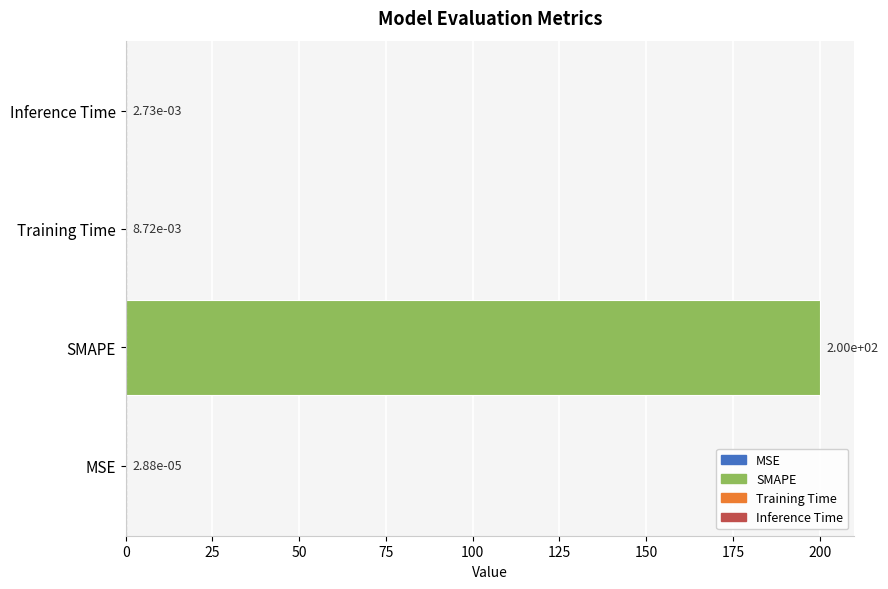

What is the sum of all values?

200.0